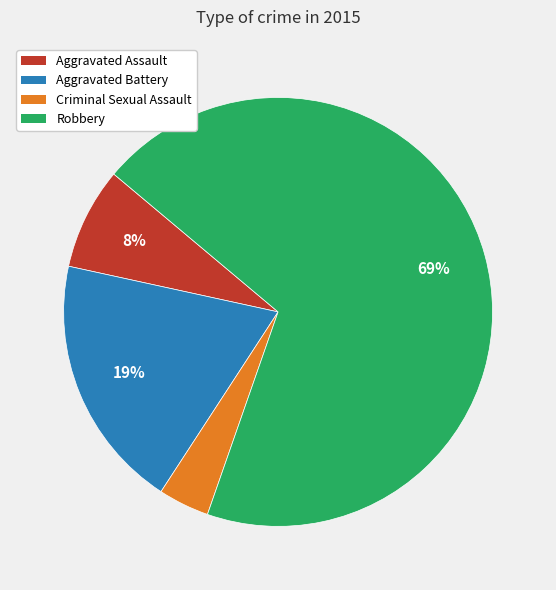

Is there any slice that represents more than half of the pie?

Yes